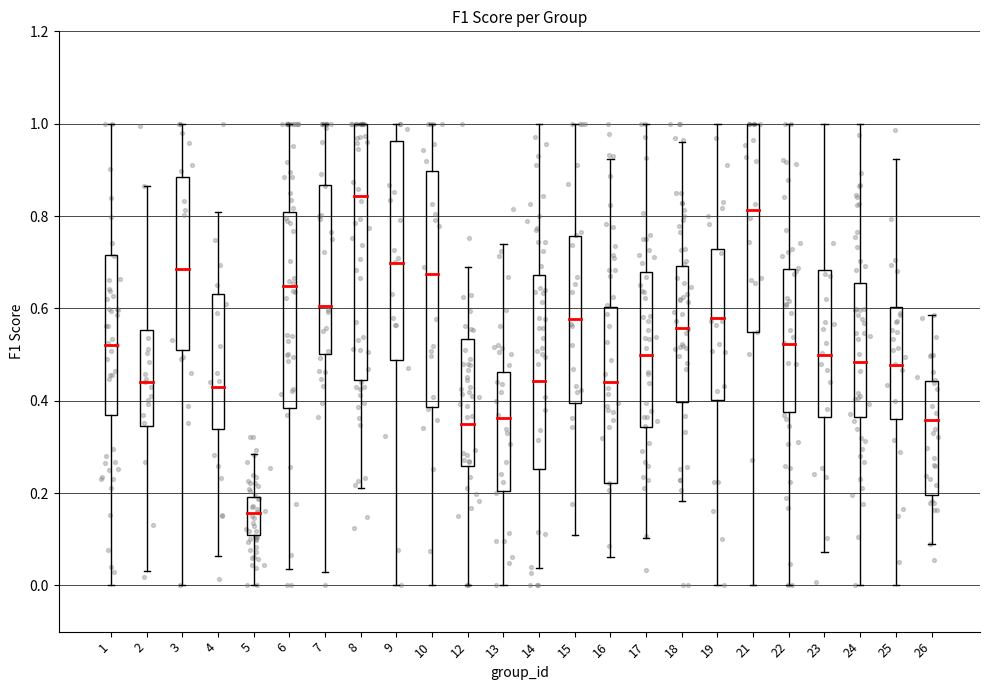

What is the range of X values (max minus min)?

23.5